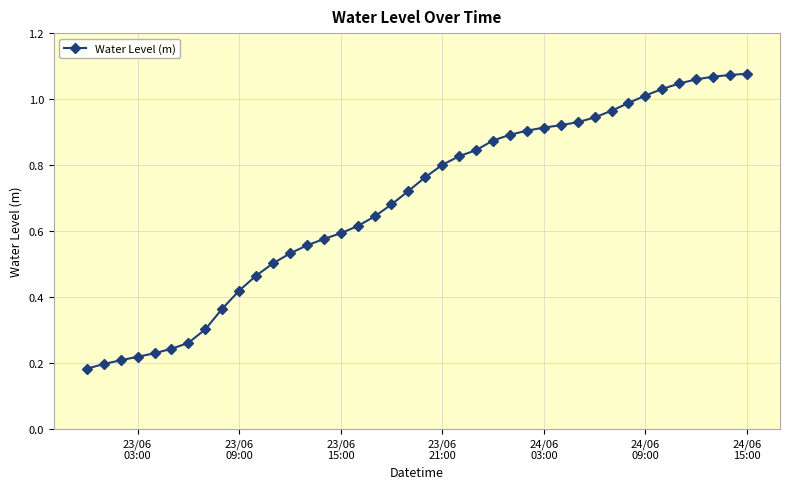

How many lines are shown in the chart?

1